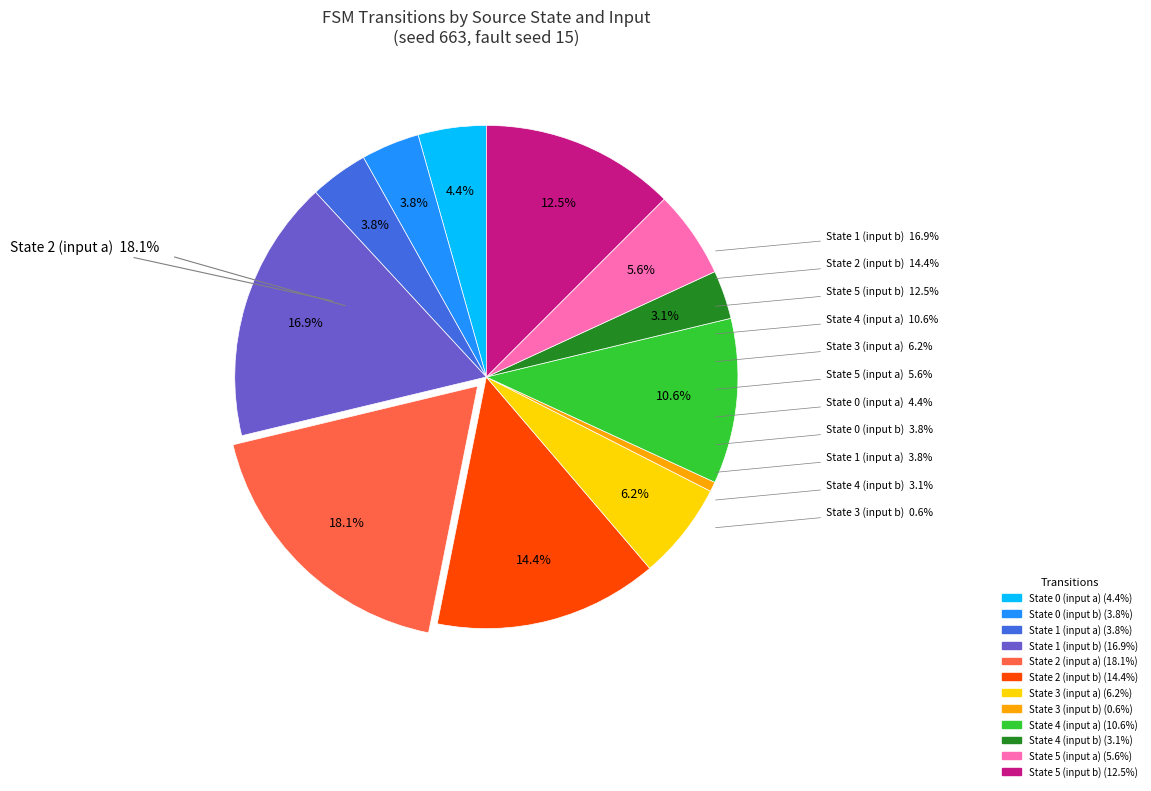

How many segments does this pie chart have?

12